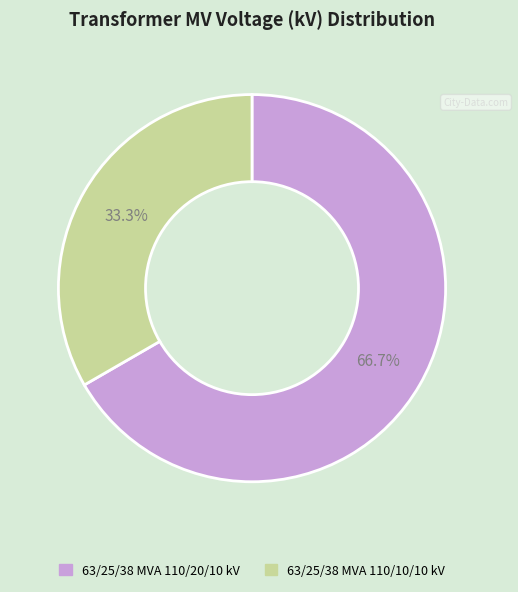

Is it true that 63/25/38 MVA 110/10/10 kV is 33% of the pie?

True